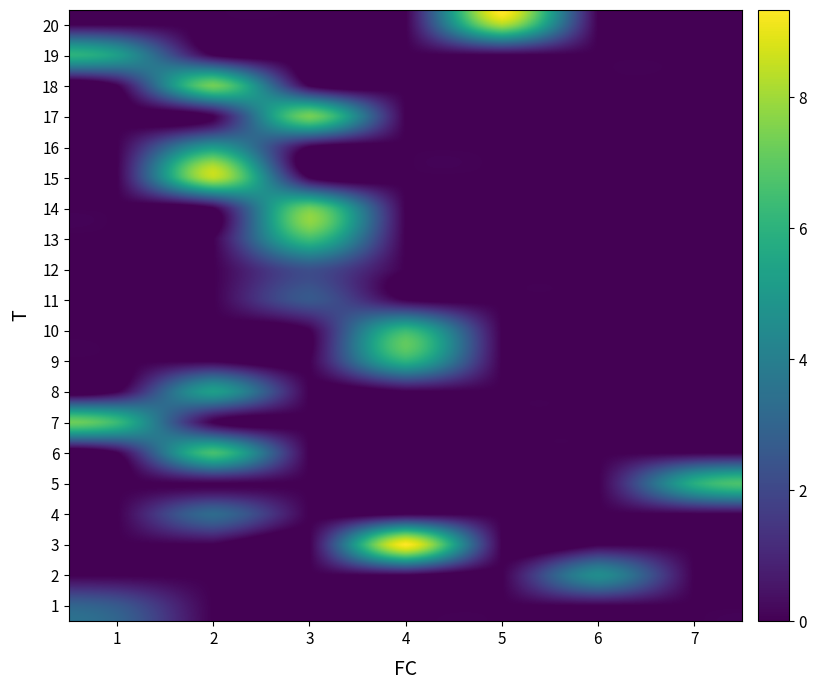

What is the total value across all series at 7?

5.8